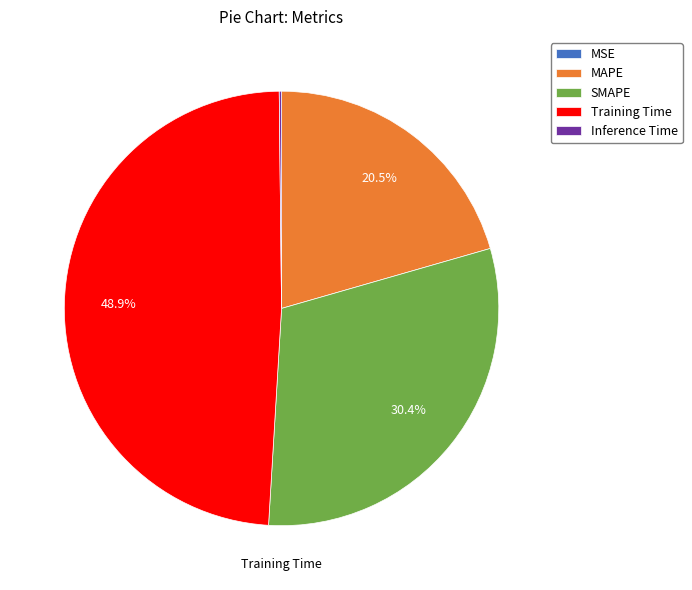

Approximately how many times larger is the value at MAPE compared to Training Time?

0.4